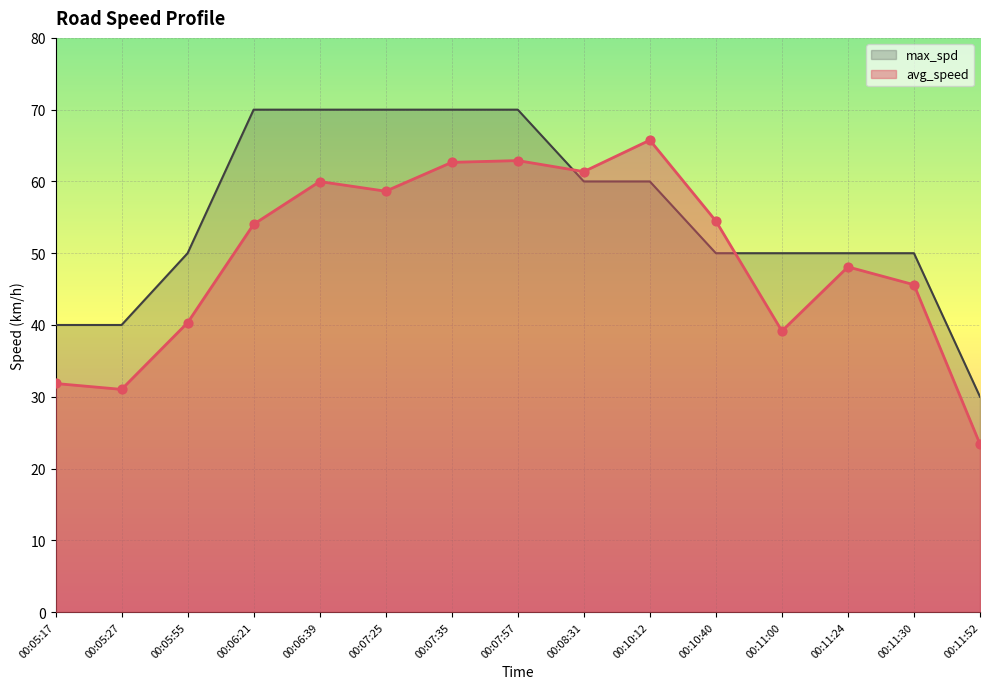

Which series reaches the minimum Y coordinate?

avg_speed